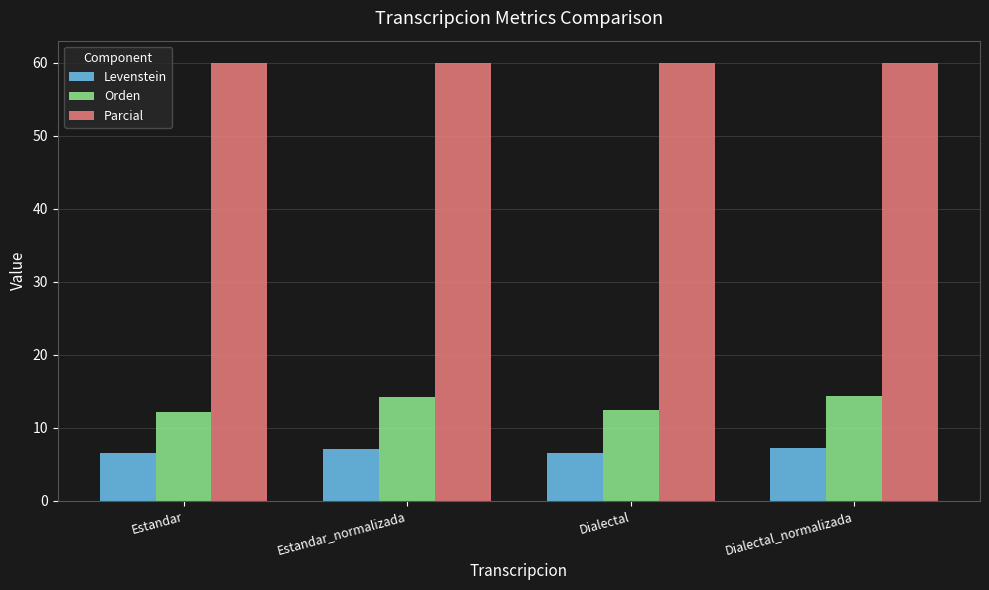

What is the label of the 4th bar from the right?

Estandar